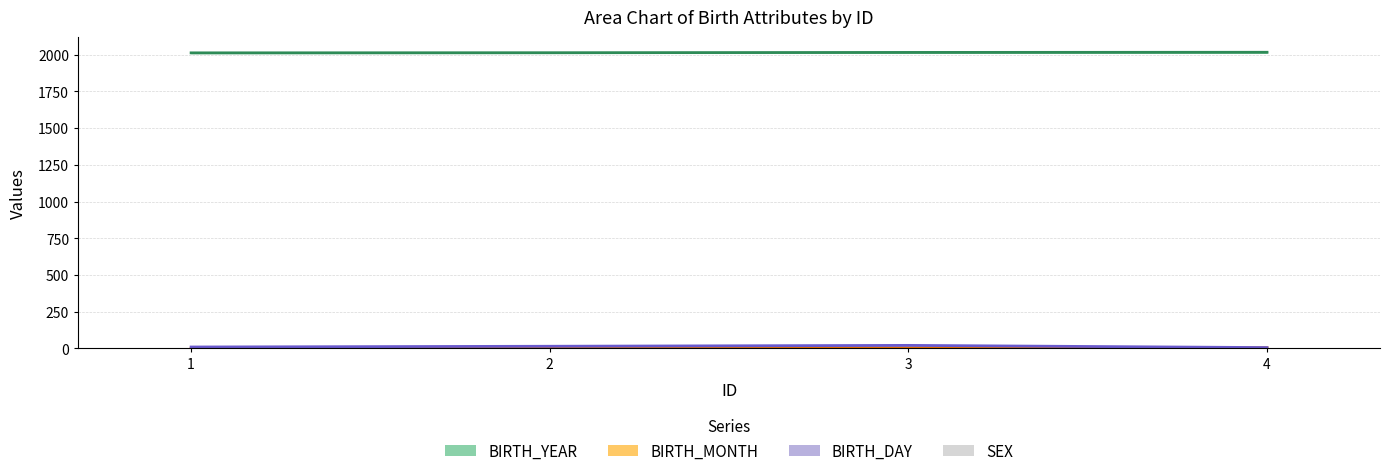

Reading right to left, transcribe all the data shown in this chart.

BIRTH_YEAR: 2016	2015	2013	2012
BIRTH_MONTH: 5	4	3	2
BIRTH_DAY: 6	21	15	10
SEX: 1	2	2	1